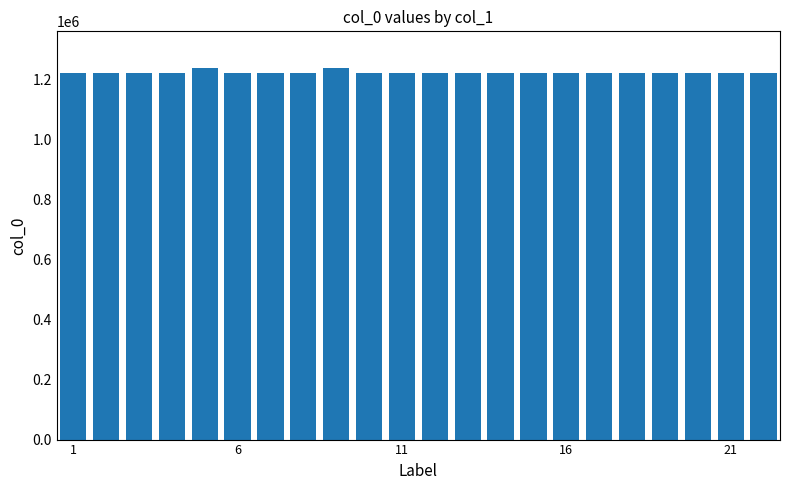

What is the average value?

1224340